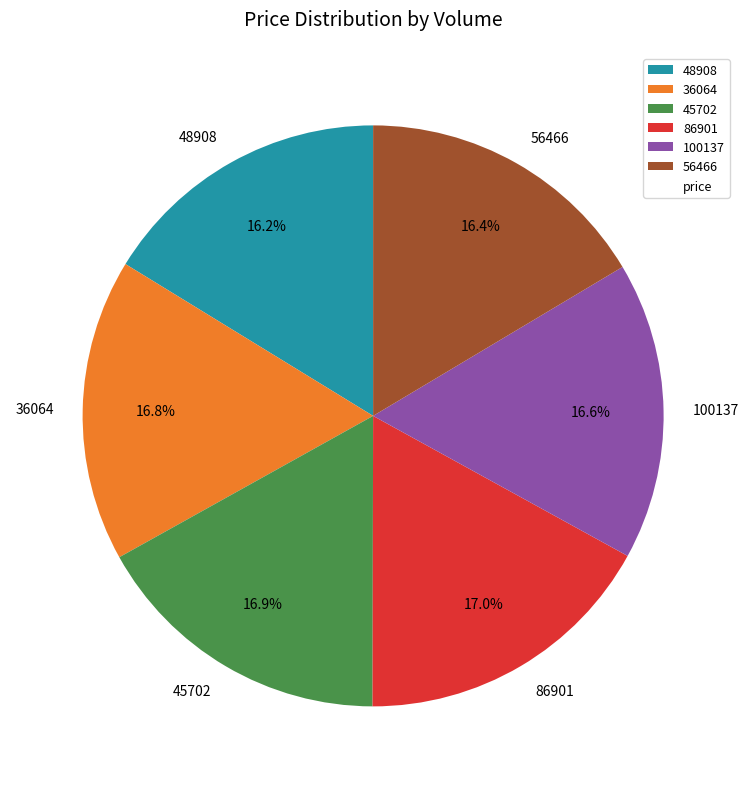

What percentage is NOT represented by 45702?

83.1%